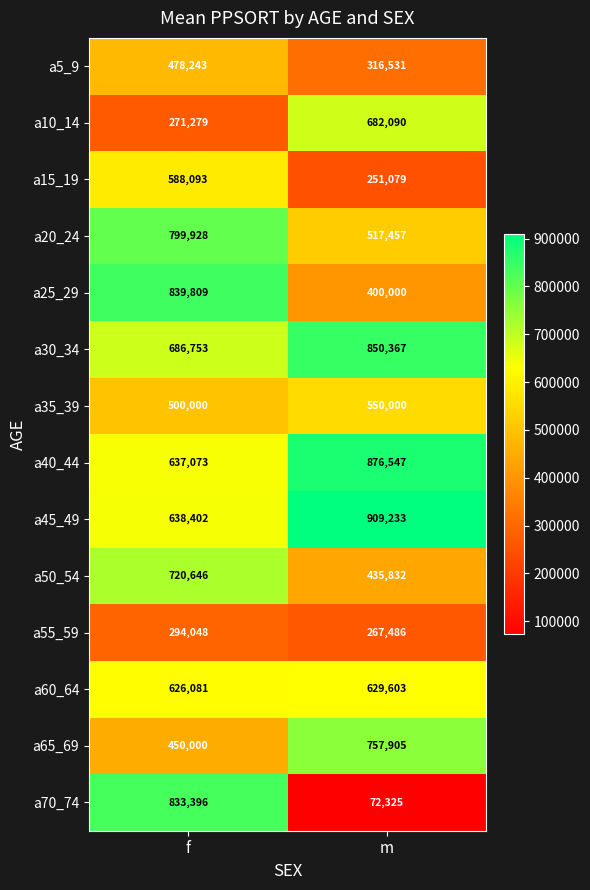

List the labels in order of a10_14 value, smallest first.

f, m